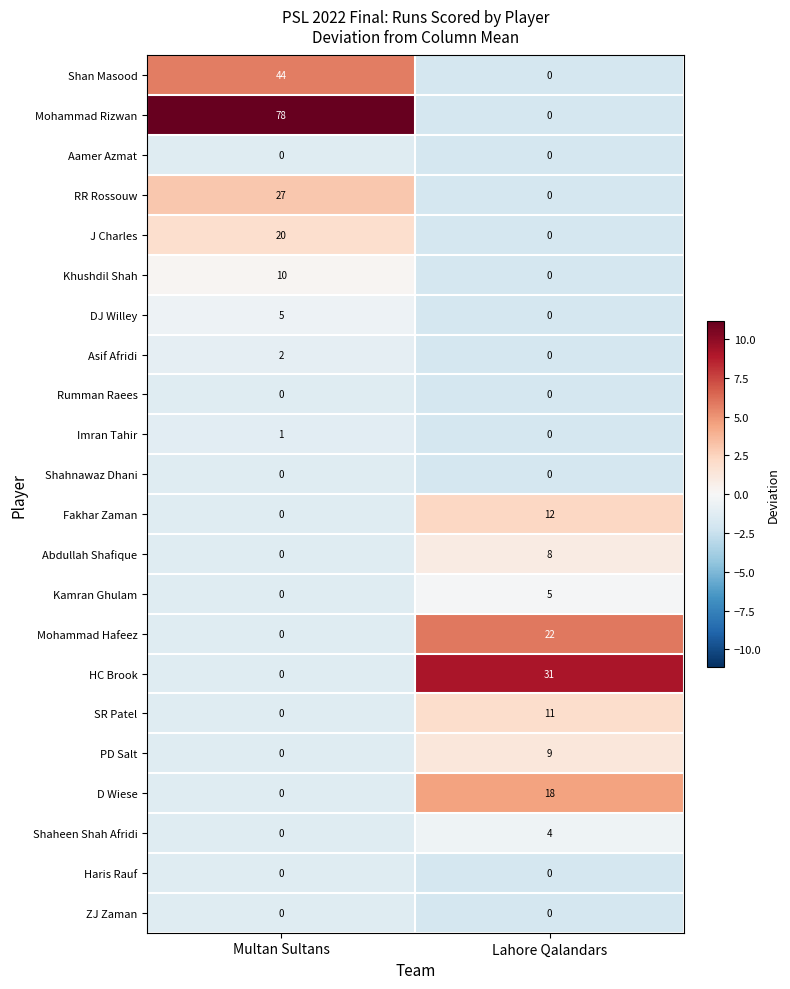

Rank the categories by PD Salt value from lowest to highest.

Multan Sultans, Lahore Qalandars